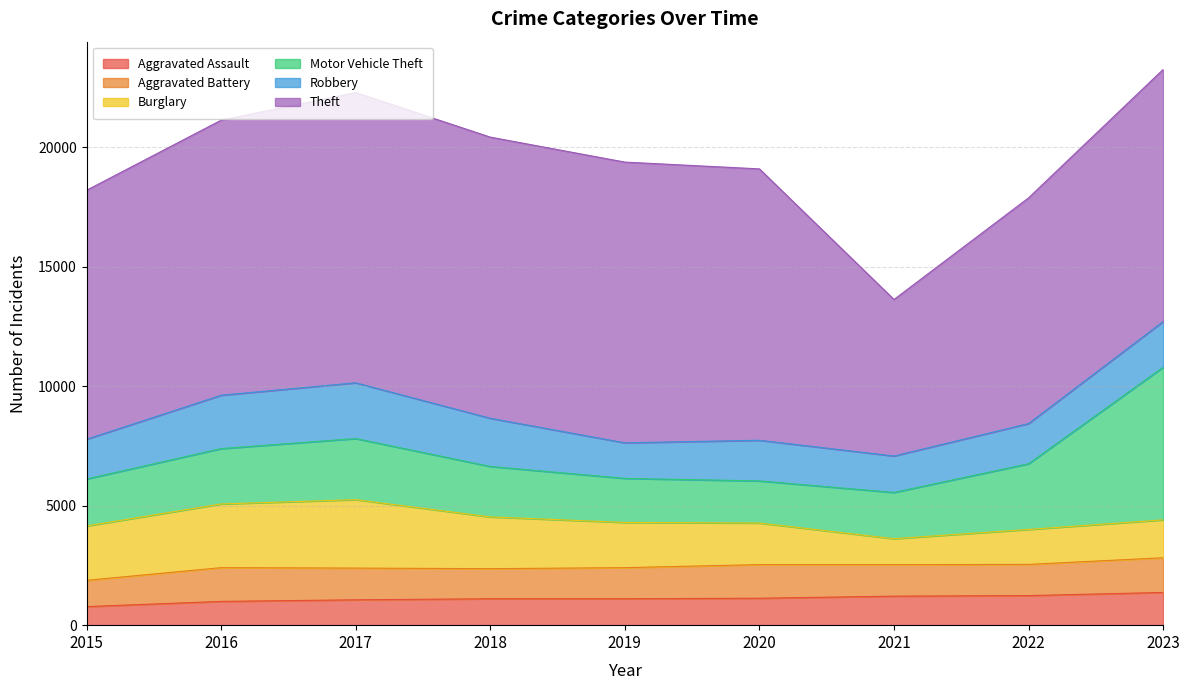

How many interior local peaks does the Burglary series have?

1